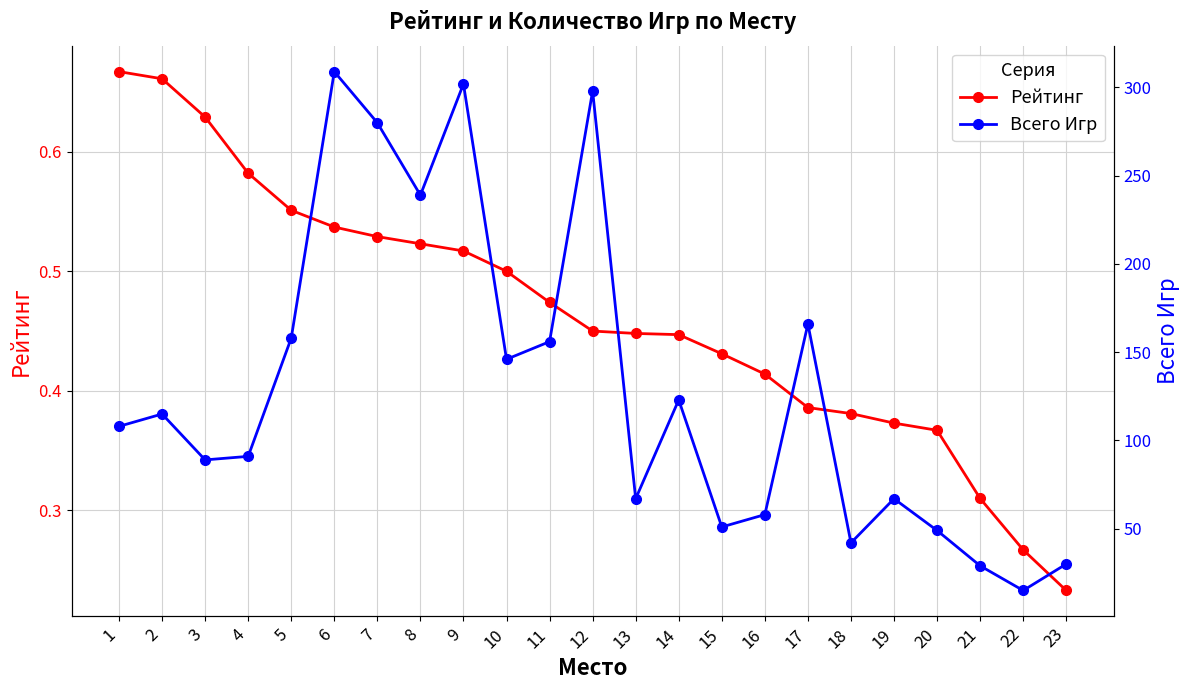

What is the sum of the Всего Игр values at 17 and 20?

215.0